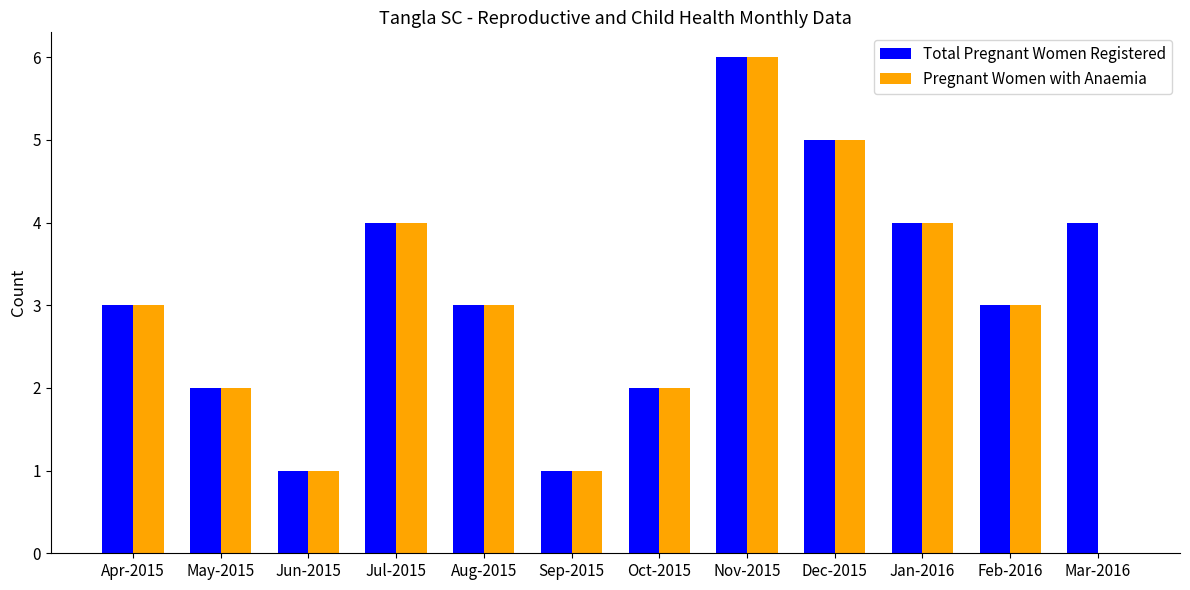

Is it true that Pregnant Women with Anaemia equals 3 at May-2015?

False